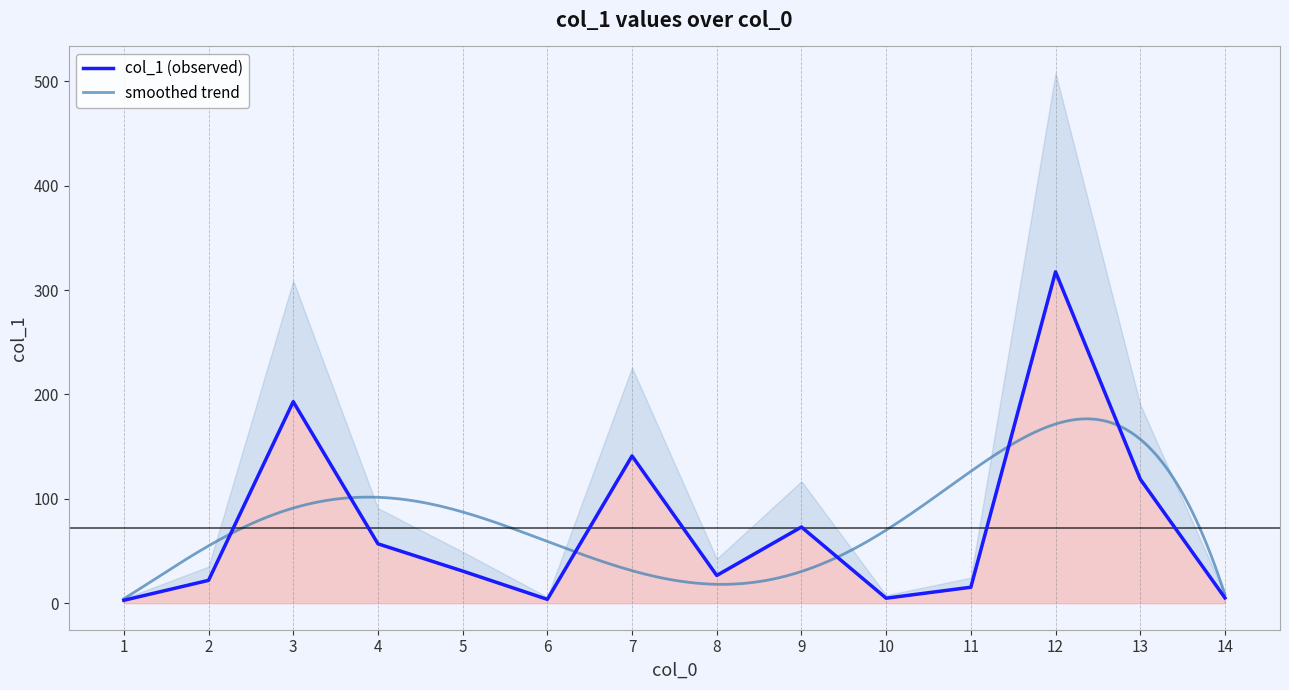

Reading left to right, list all the values displayed in this chart.

1=2.8	2=21.9	3=193.1	4=56.9	5=30.8	6=3.7	7=141.1	8=26.6	9=73.0	10=4.8	11=15.3	12=317.5	13=118.9	14=5.1